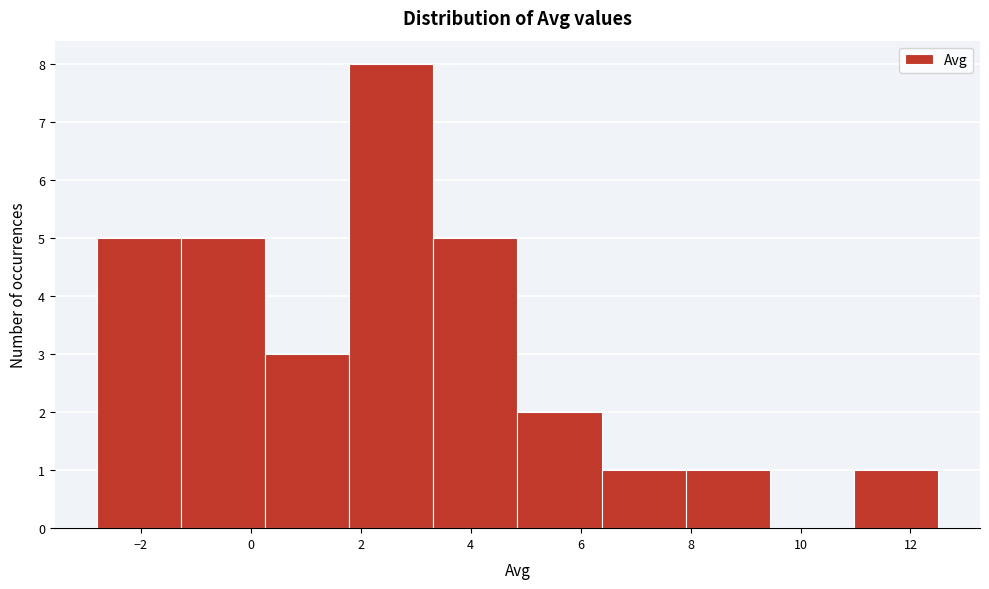

Over which range of the x-axis is the bar tallest?

1.8 to 3.4